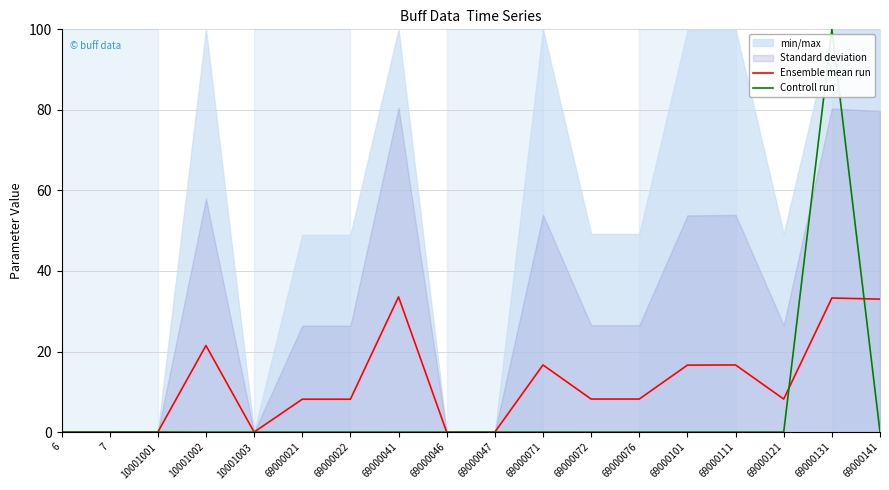

Between which two adjacent categories do Ensemble mean run and Controll run first intersect?

10001001 and 10001002